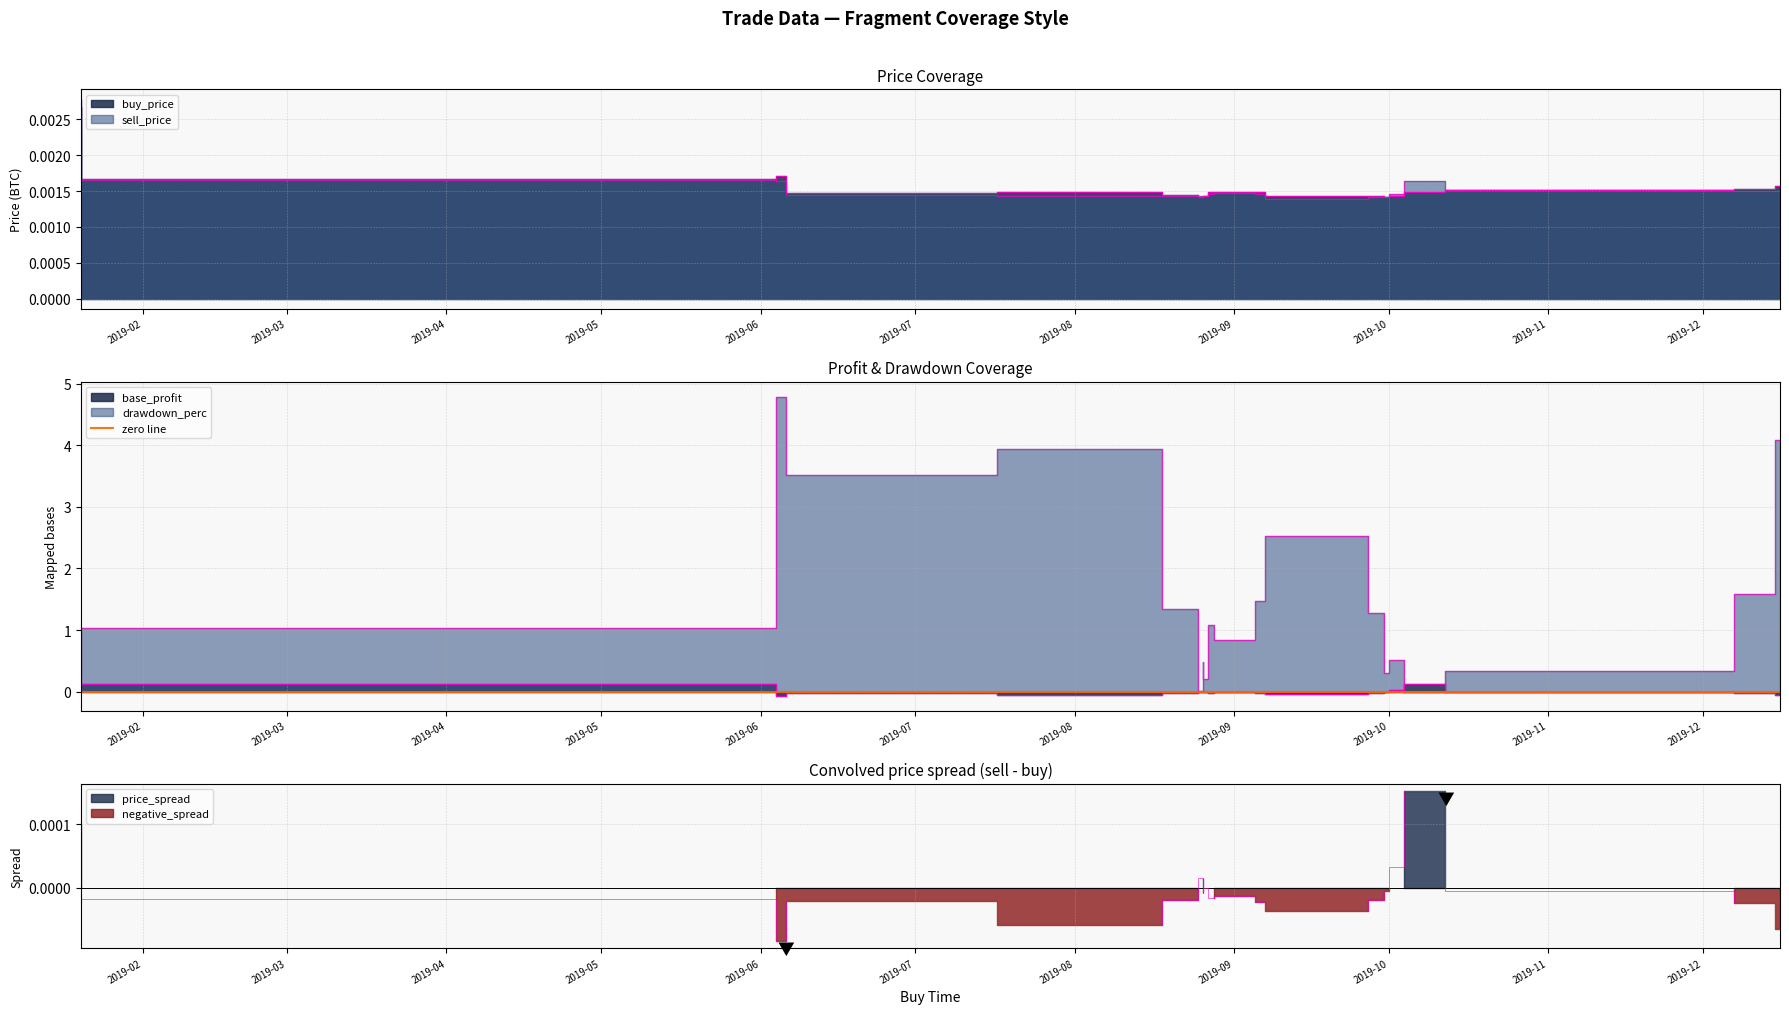

Rank the series by their maximum value, from highest to lowest.

drawdown_perc, base_profit, sell_price, buy_price